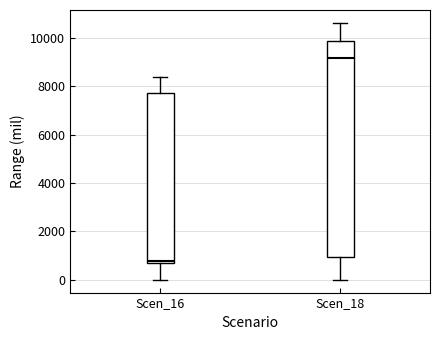

Which box is the tallest, from its lower edge to its upper edge?

Scen_18